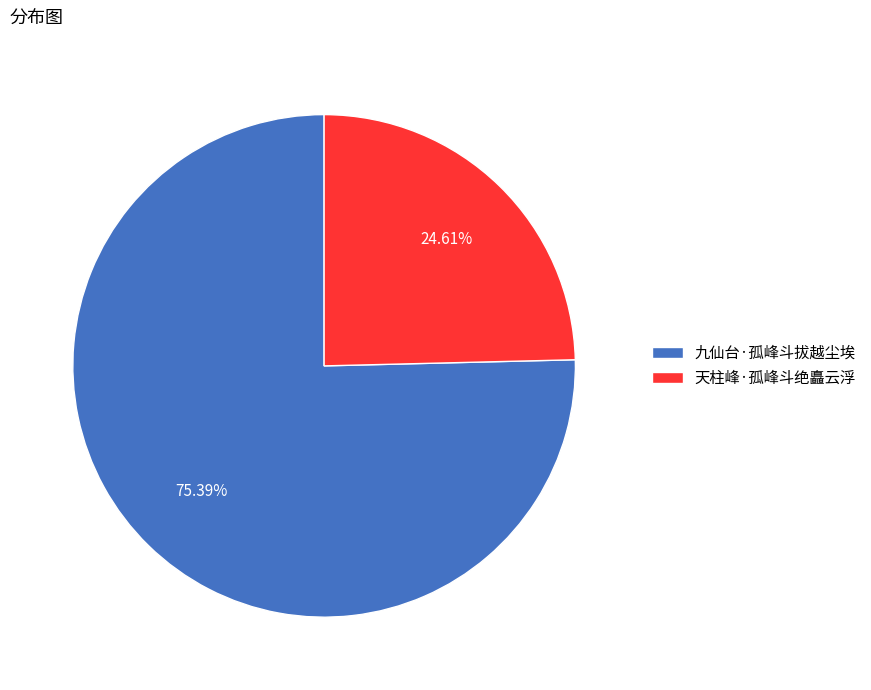

True or false: 天柱峰·孤峰斗绝矗云浮 accounts for 25% of the total.

True